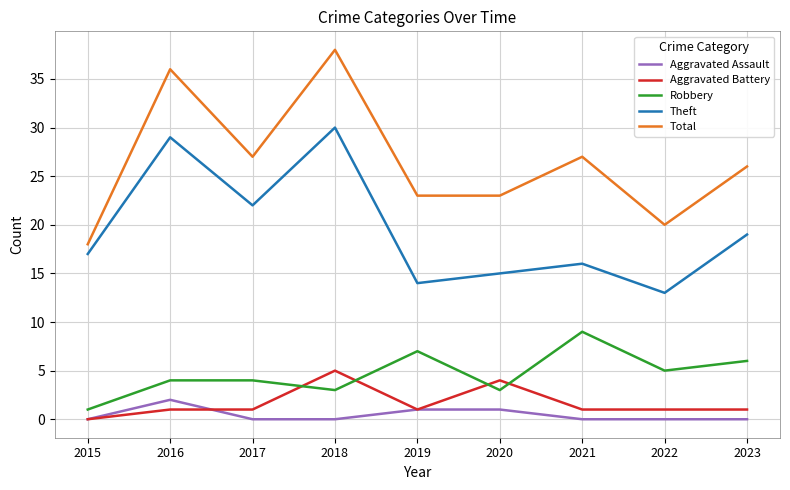

Is the value of Aggravated Assault at 2017 greater than the value of Robbery at 2018?

No